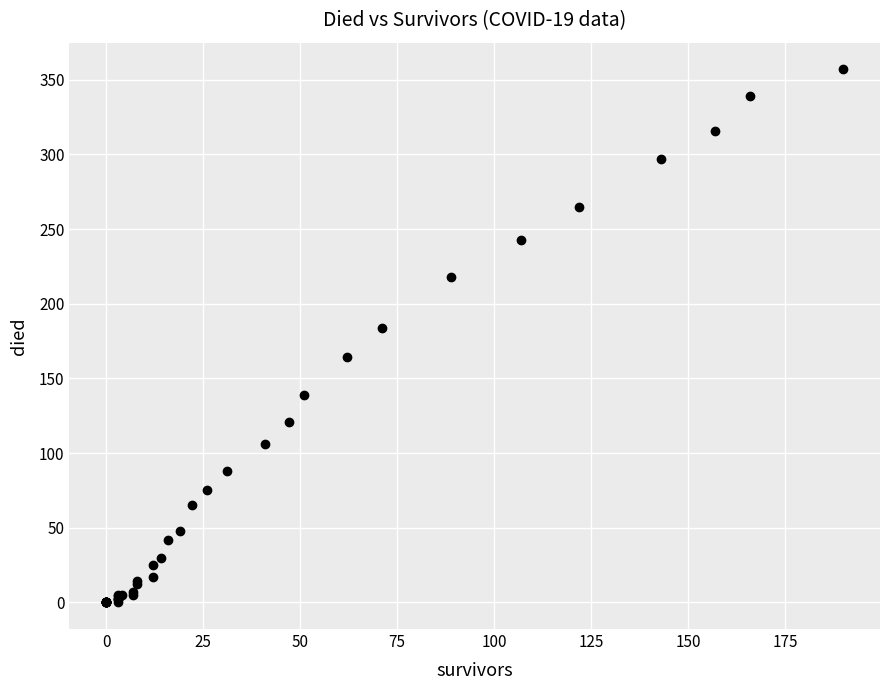

What Y value in the scatter plot is closest to 178?

184